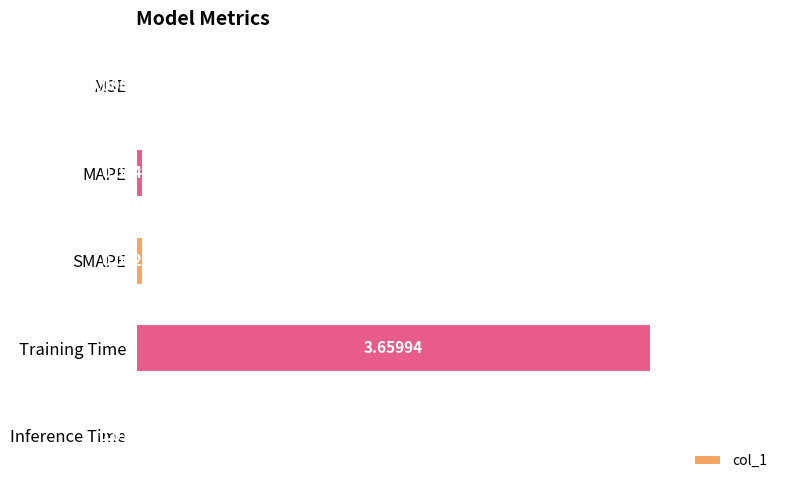

Which has a higher value, Inference Time or MAPE?

MAPE